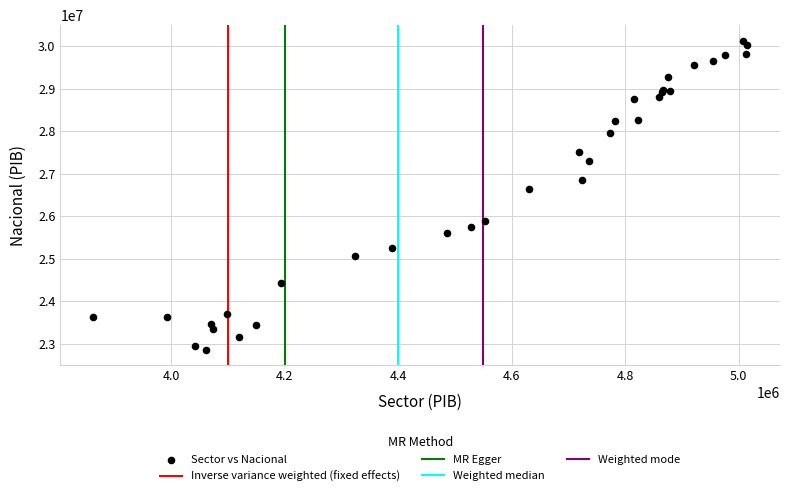

What Y value in the scatter plot is closest to 26491460?

26629739